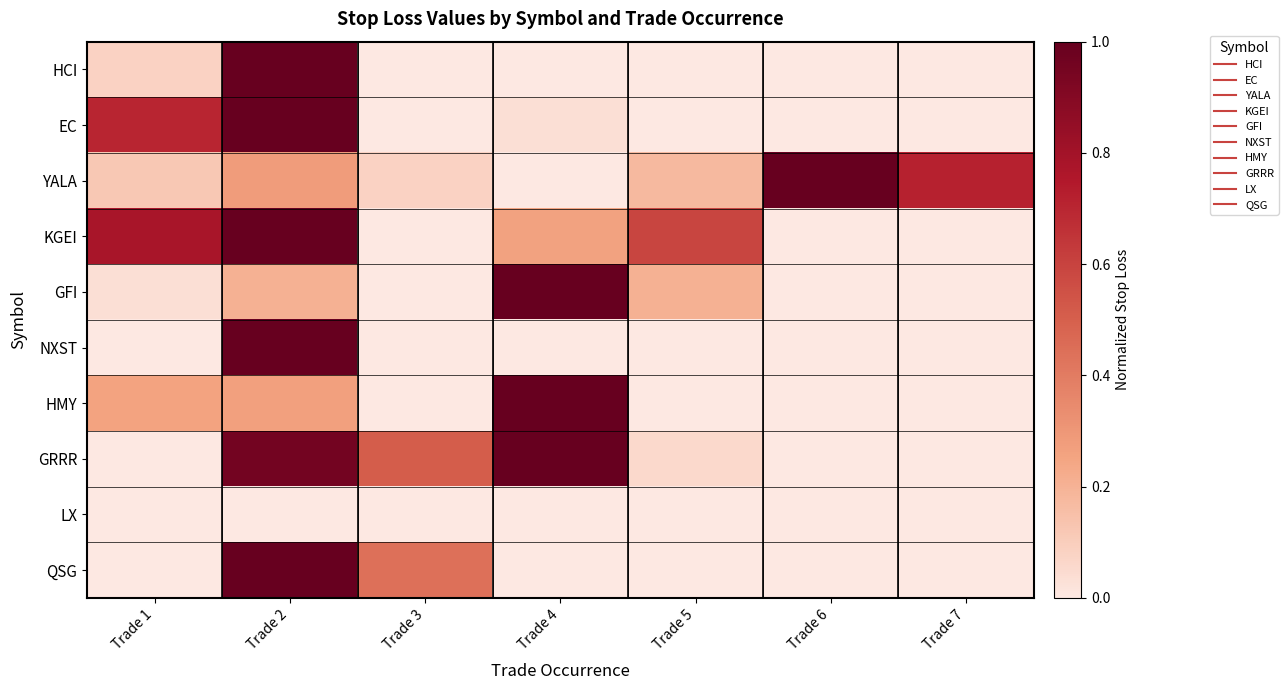

Reading right to left, extract all data points from this chart.

HCI: Trade 7=0.0	Trade 6=0.0	Trade 5=0.0	Trade 4=0.0	Trade 3=0.0	Trade 2=1.0	Trade 1=0.1
EC: Trade 7=0.0	Trade 6=0.0	Trade 5=0.0	Trade 4=0.0	Trade 3=0.0	Trade 2=1.0	Trade 1=0.7
YALA: Trade 7=0.7	Trade 6=1.0	Trade 5=0.2	Trade 4=0.0	Trade 3=0.1	Trade 2=0.3	Trade 1=0.1
KGEI: Trade 7=0.0	Trade 6=0.0	Trade 5=0.6	Trade 4=0.3	Trade 3=0.0	Trade 2=1.0	Trade 1=0.8
GFI: Trade 7=0.0	Trade 6=0.0	Trade 5=0.2	Trade 4=1.0	Trade 3=0.0	Trade 2=0.2	Trade 1=0.0
NXST: Trade 7=0.0	Trade 6=0.0	Trade 5=0.0	Trade 4=0.0	Trade 3=0.0	Trade 2=1.0	Trade 1=0.0
HMY: Trade 7=0.0	Trade 6=0.0	Trade 5=0.0	Trade 4=1.0	Trade 3=0.0	Trade 2=0.3	Trade 1=0.3
GRRR: Trade 7=0.0	Trade 6=0.0	Trade 5=0.1	Trade 4=1.0	Trade 3=0.5	Trade 2=1.0	Trade 1=0.0
LX: Trade 7=0.0	Trade 6=0.0	Trade 5=0.0	Trade 4=0.0	Trade 3=0.0	Trade 2=0.0	Trade 1=0.0
QSG: Trade 7=0.0	Trade 6=0.0	Trade 5=0.0	Trade 4=0.0	Trade 3=0.4	Trade 2=1.0	Trade 1=0.0